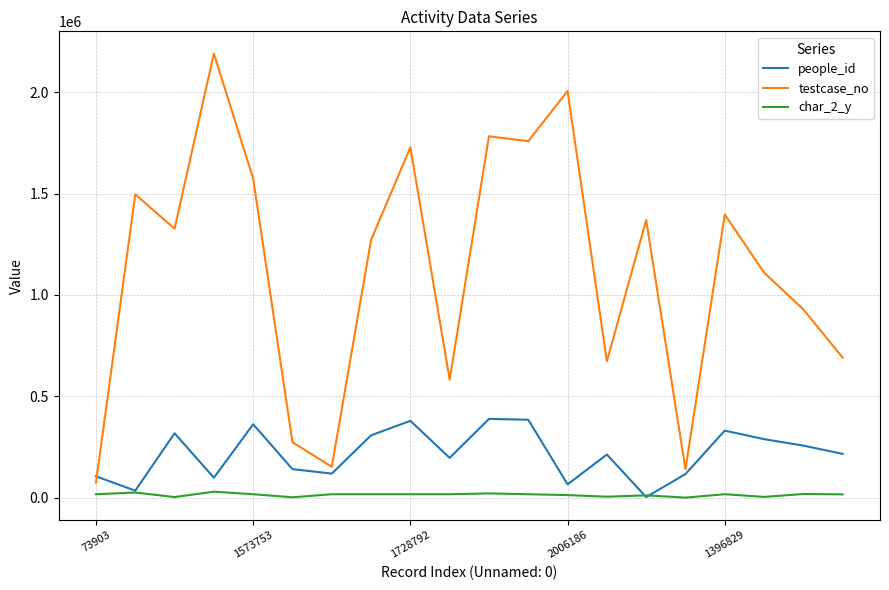

Which series ends up on top after the final intersection of testcase_no and people_id?

testcase_no